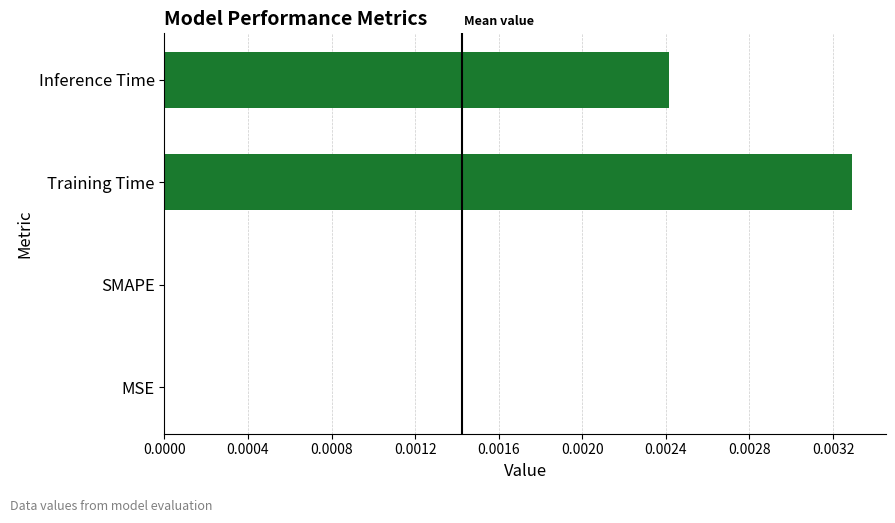

Is it true that the value at 0.0000 is 0?

False